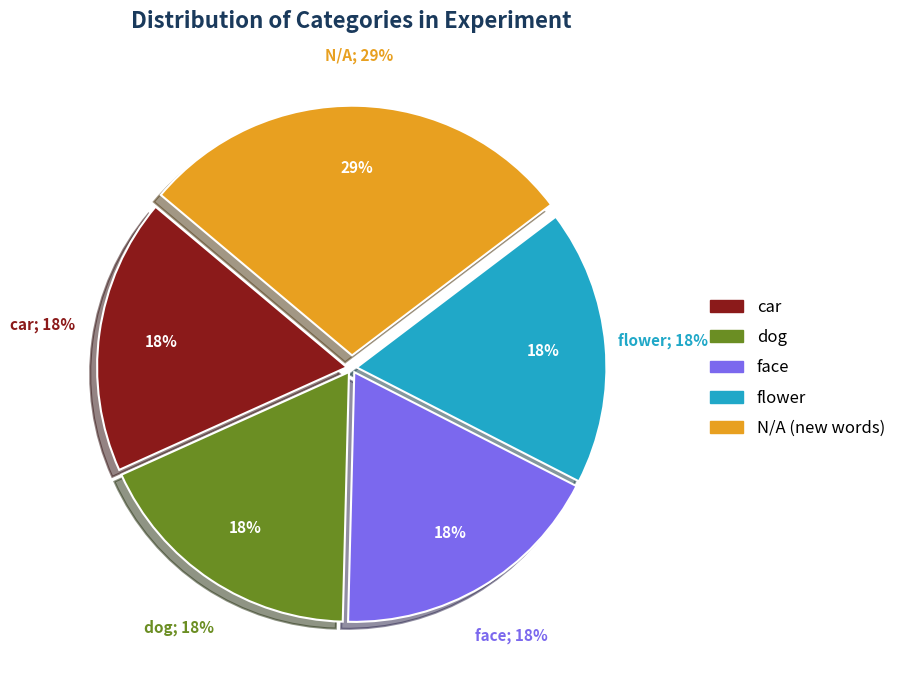

Count the number of slices in the pie.

5